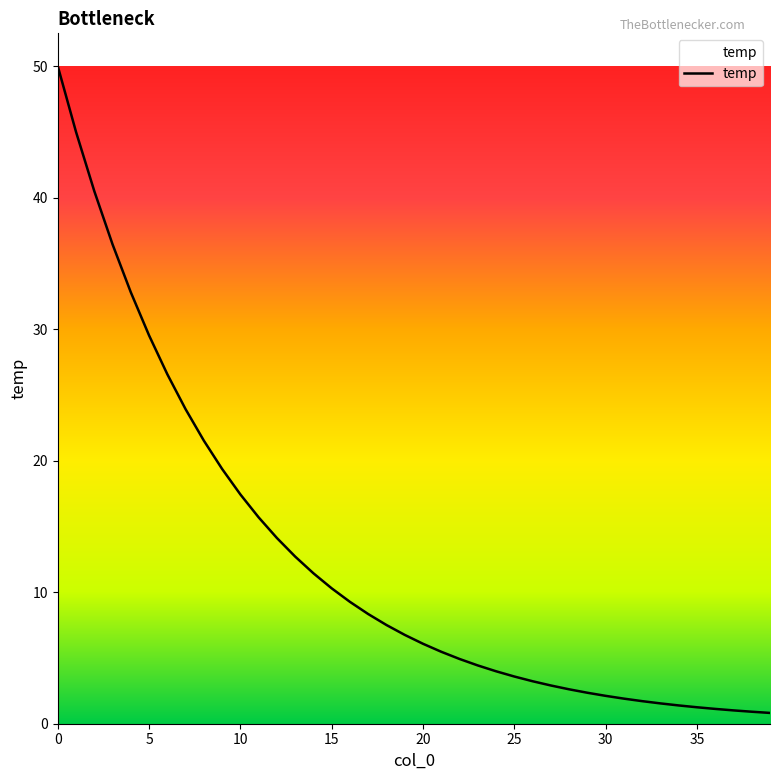

What is the difference between the maximum and minimum values?

49.2